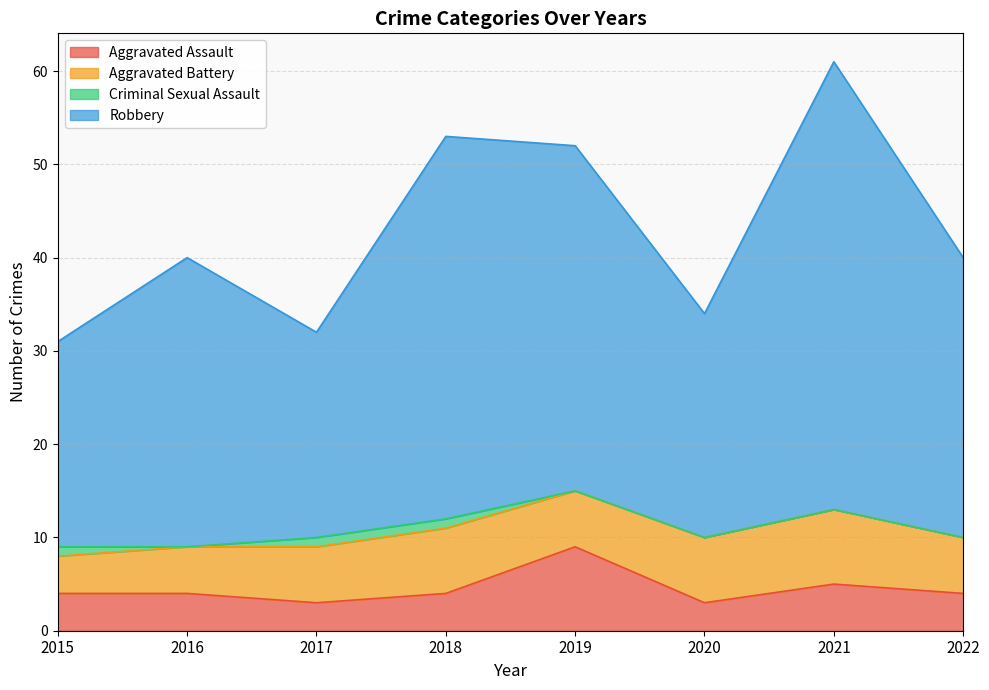

What is the minimum value for Aggravated Assault?

3